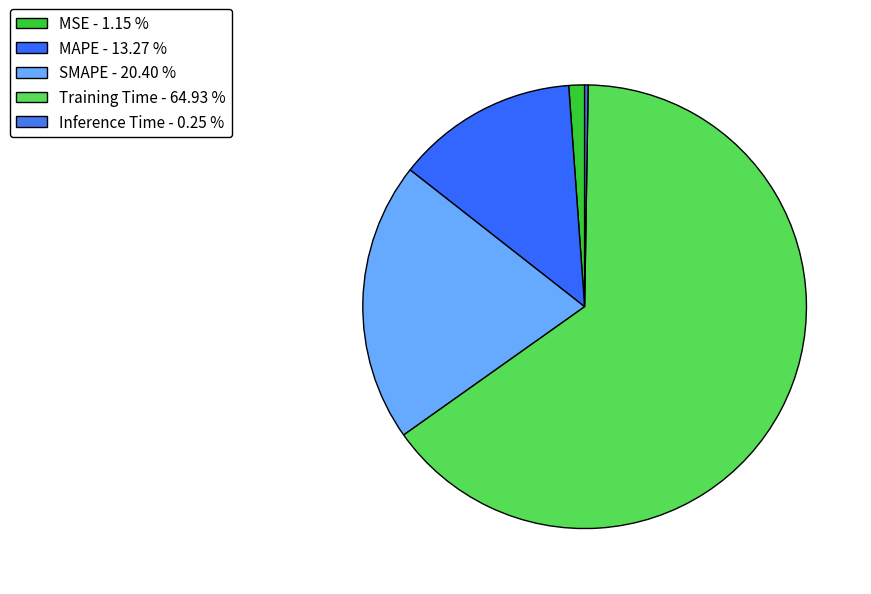

Does SMAPE account for over 50% of the chart?

No